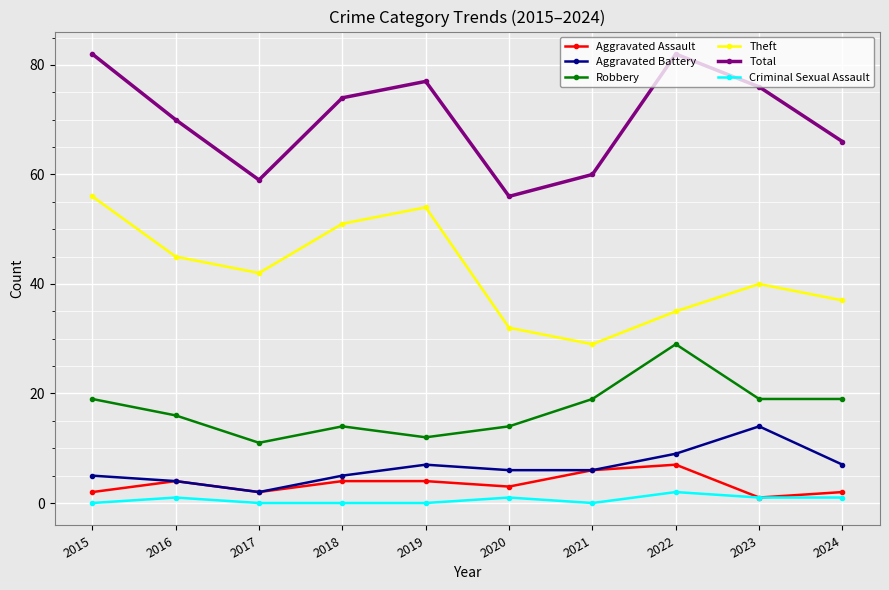

Count the number of data series in this chart.

6